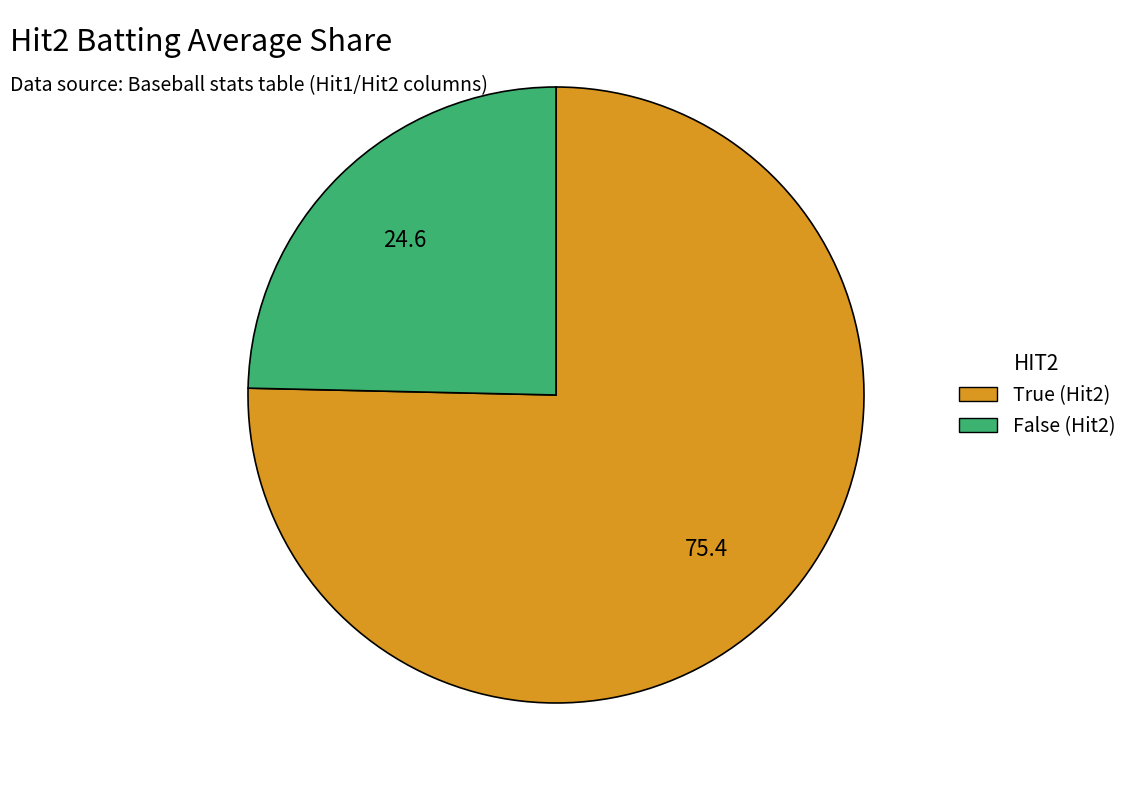

Is there a majority slice in this chart?

Yes